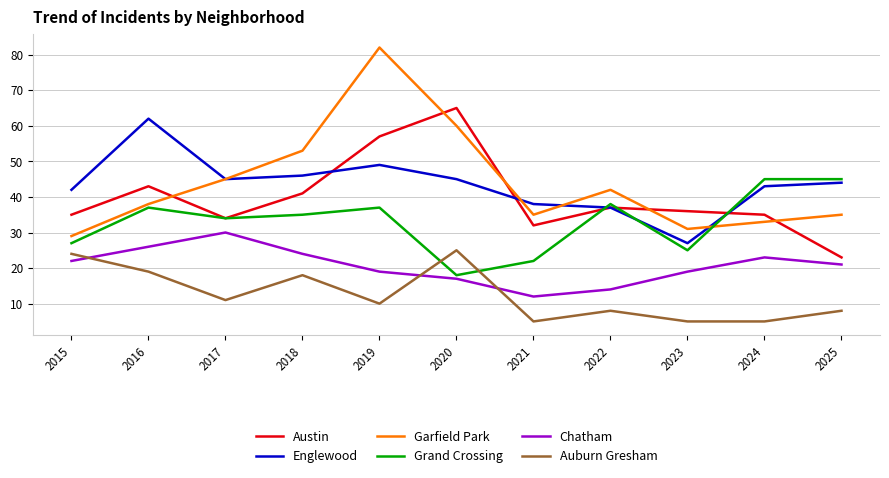

Where is Chatham nearest to the value 21?

2025